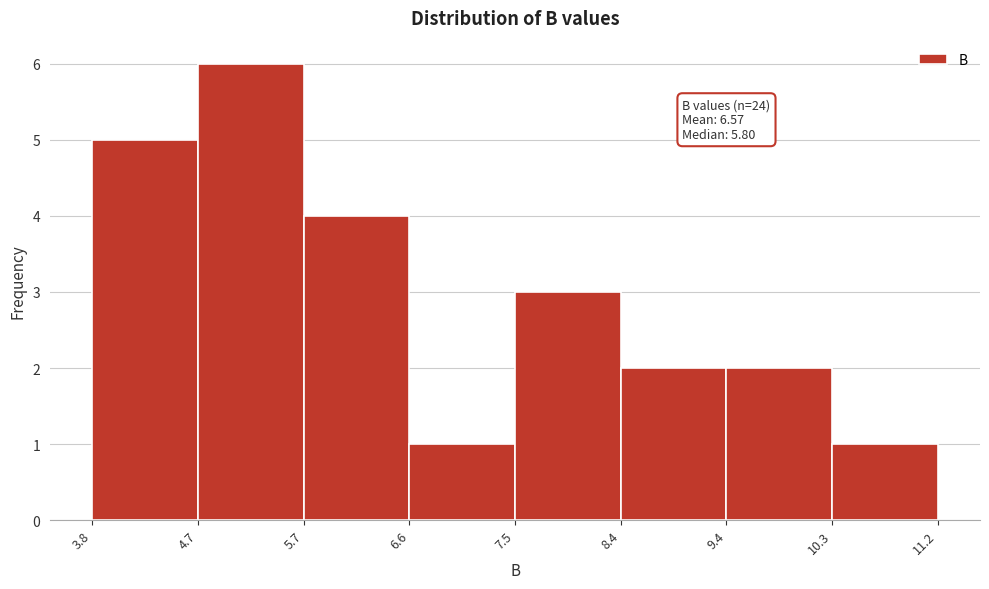

Over which range of the x-axis is the bar tallest?

4.7 to 5.7